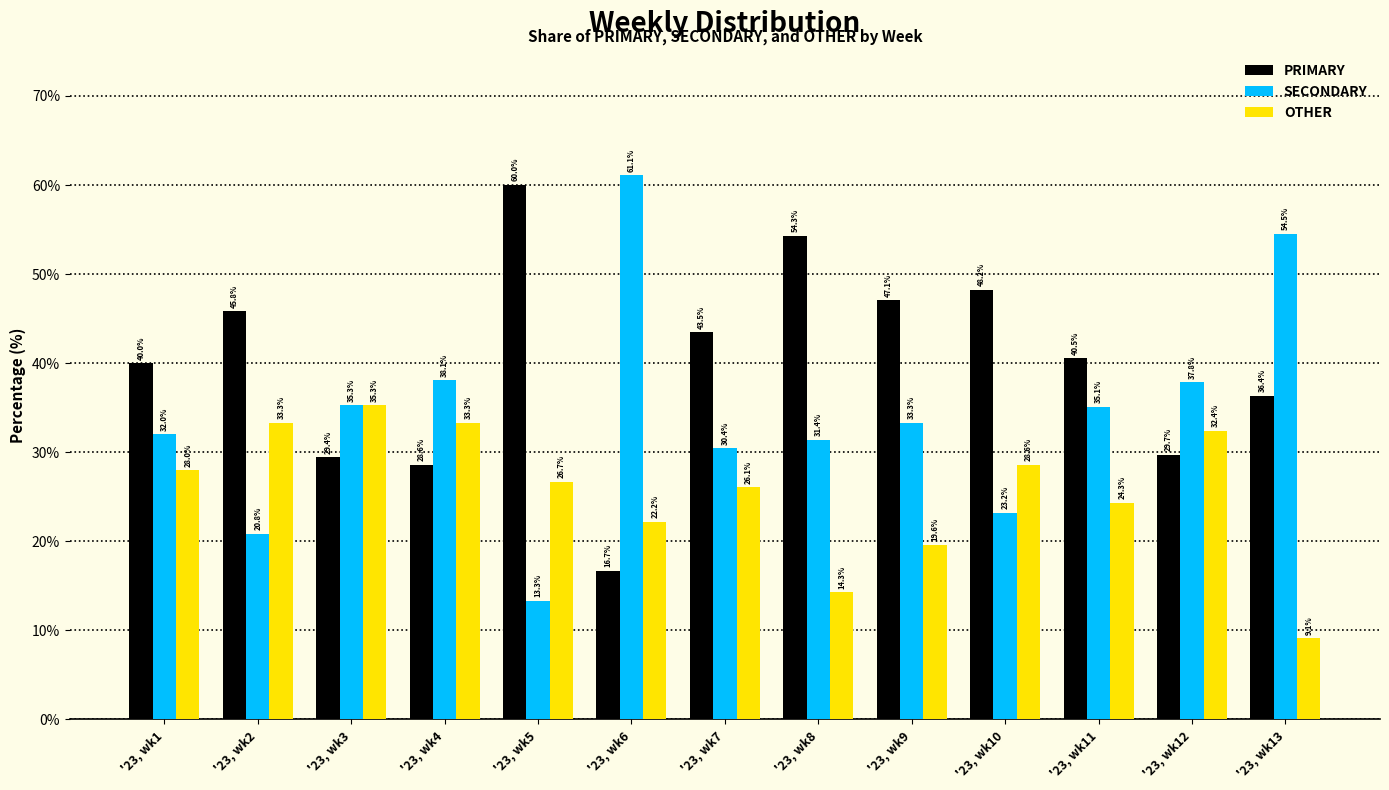

How many bars are there in total?

39